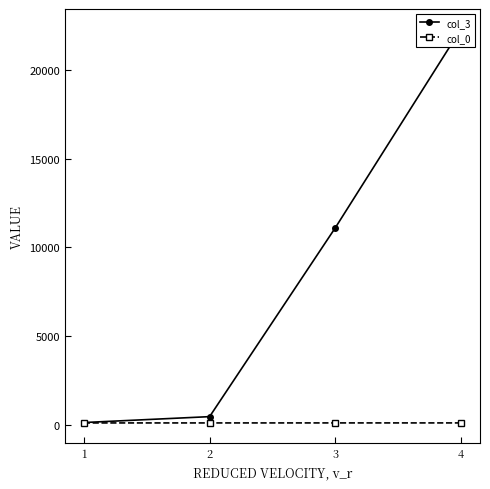

Does the chart have visible grid lines?

No